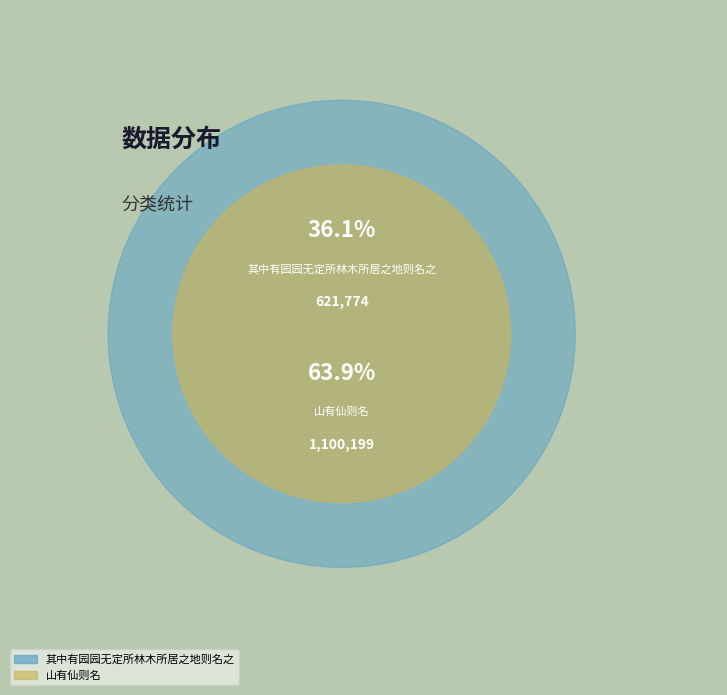

To the nearest percent, what is the difference between the 其中有园园无定所林木所居之地则名之 and 山有仙则名 slice percentages?

28%